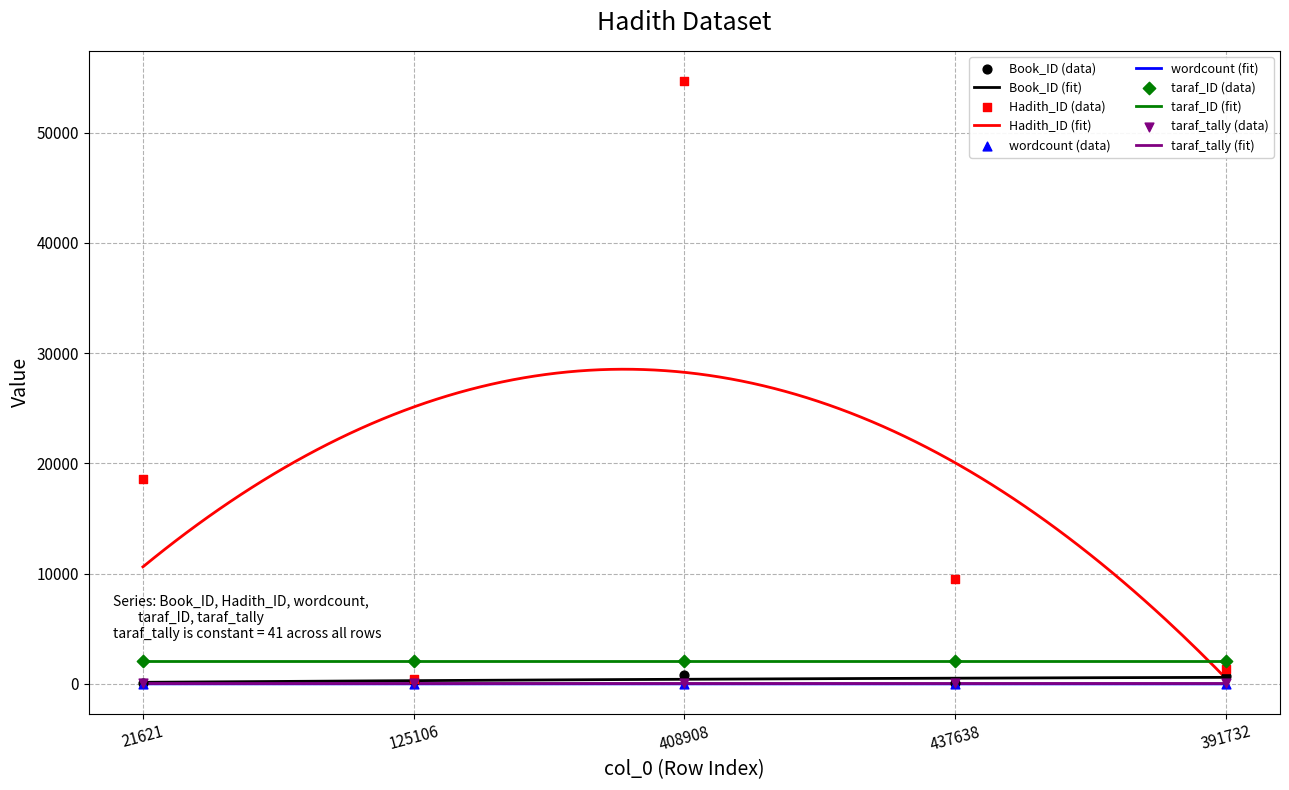

What is the total value across all series at 408908?

55501